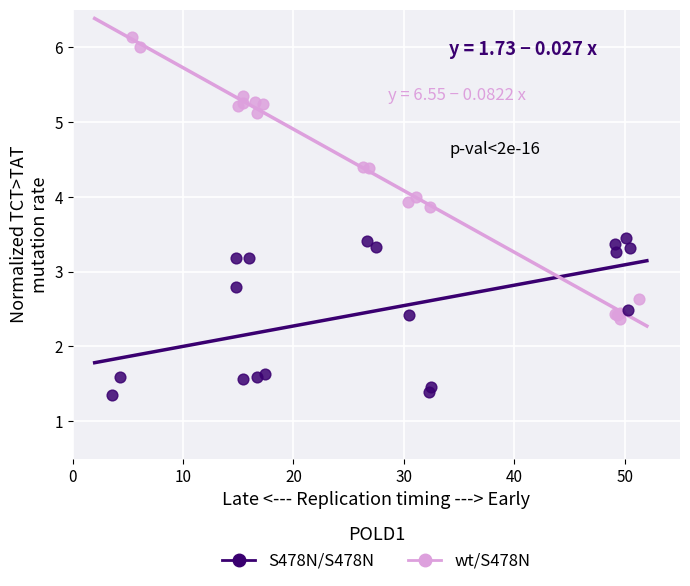

Which series contains the highest Y value?

wt/S478N